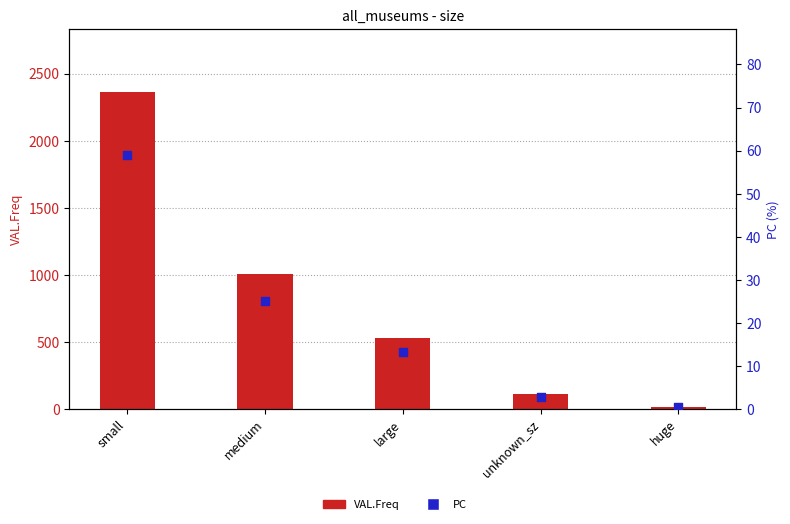

At which category is the sum across all series the highest?

small